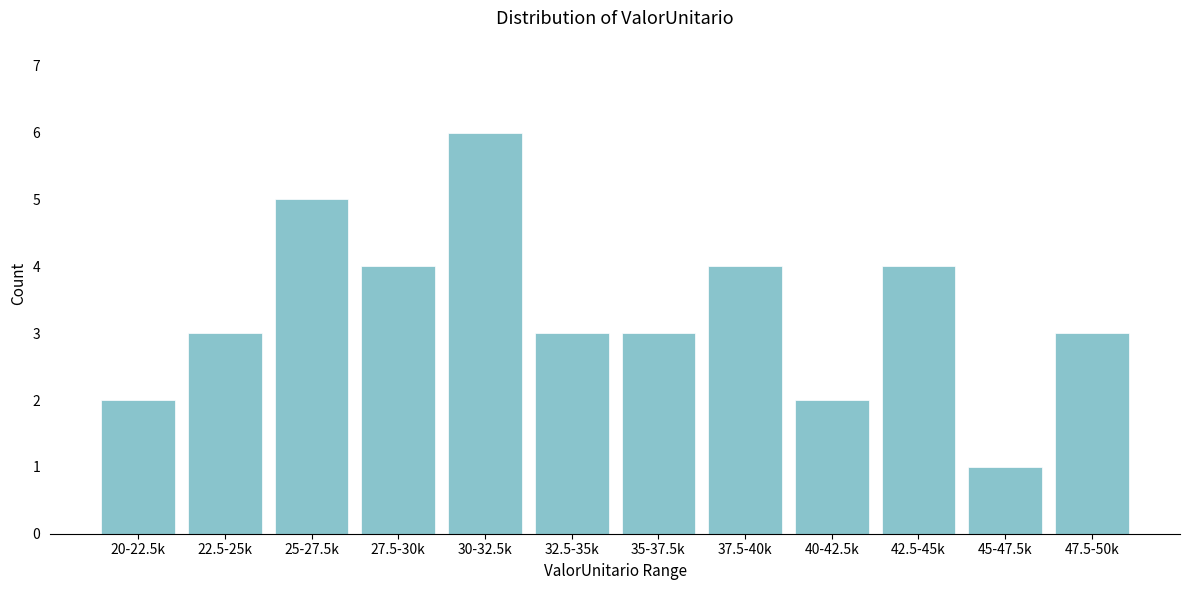

Reading left to right, list all the values displayed in this chart.

2	3	5	4	6	3	3	4	2	4	1	3